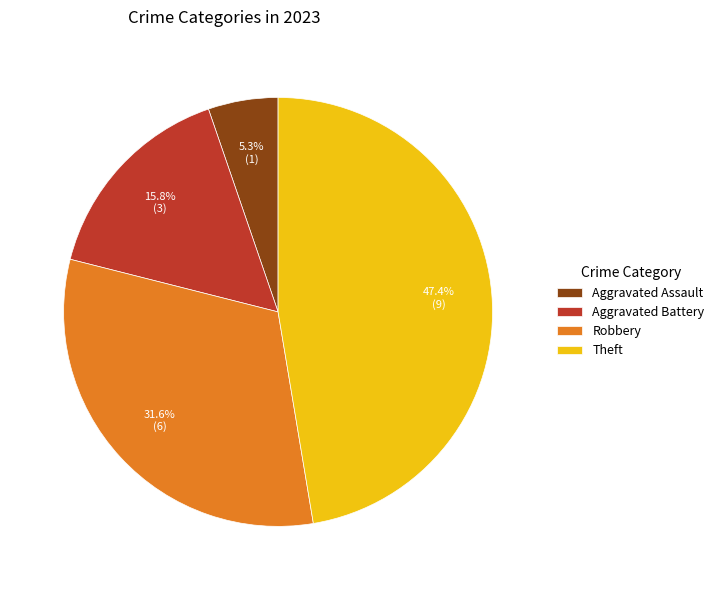

Rank the categories by value from highest to lowest.

Theft, Robbery, Aggravated Battery, Aggravated Assault